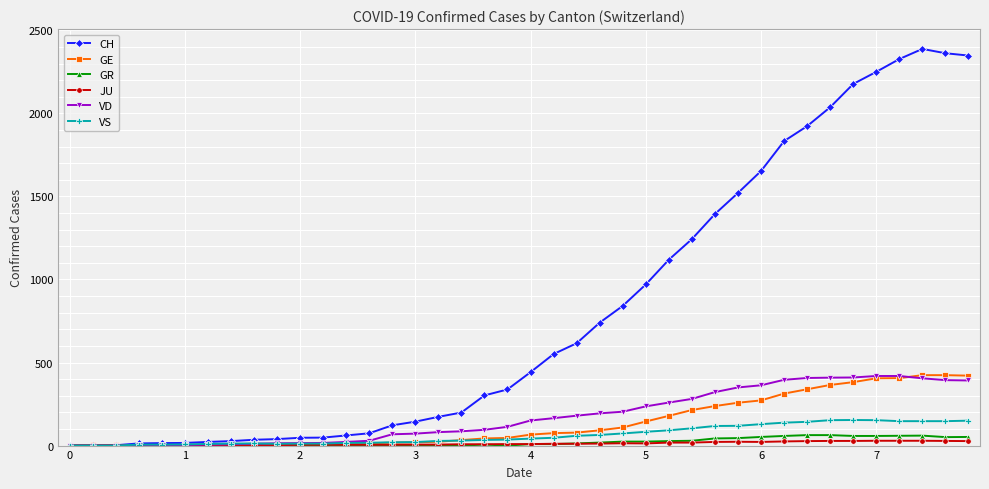

Which series has the largest total across all categories?

CH